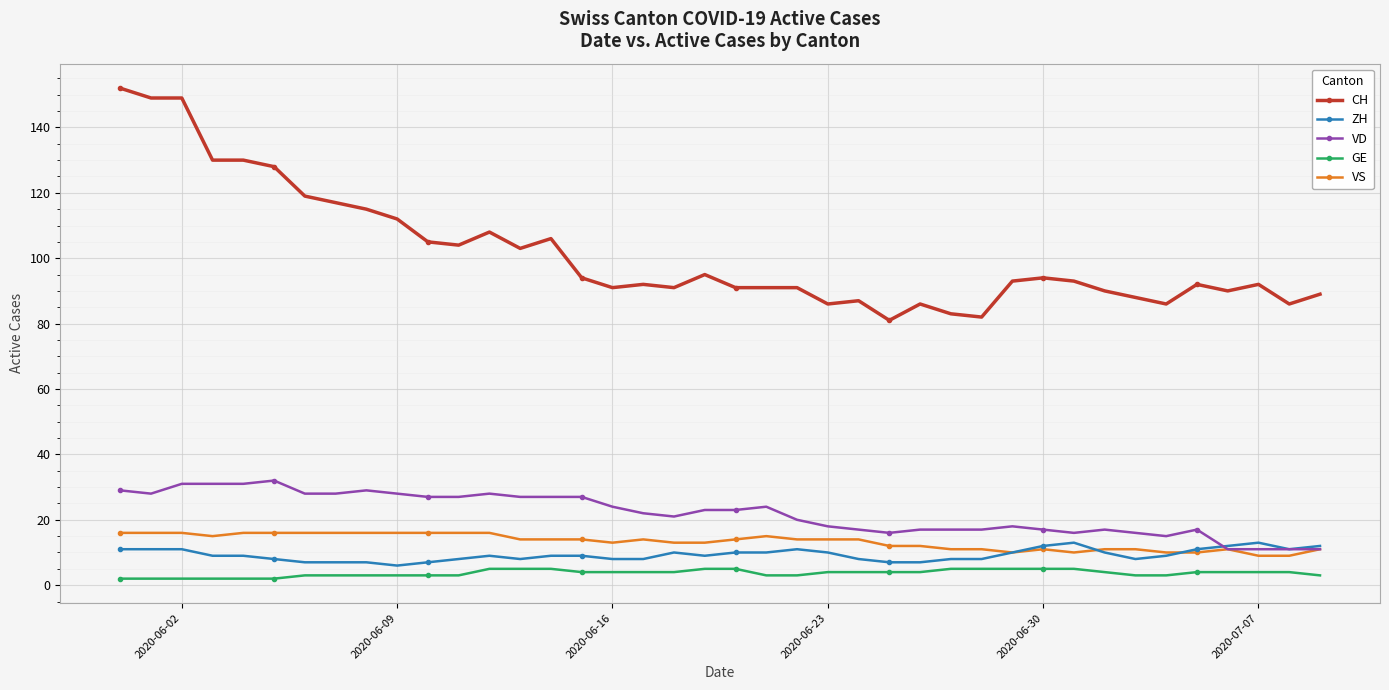

What is the highest value of the GE series?

5